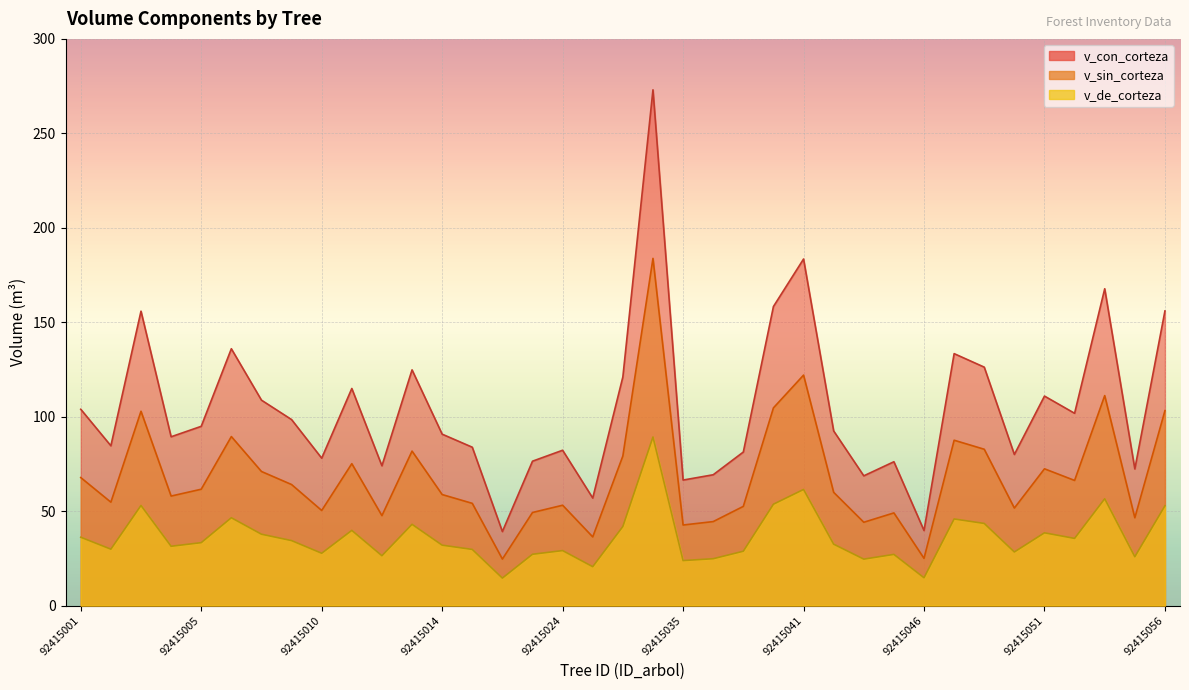

What are all the series names shown in the legend?

v_con_corteza, v_sin_corteza, v_de_corteza